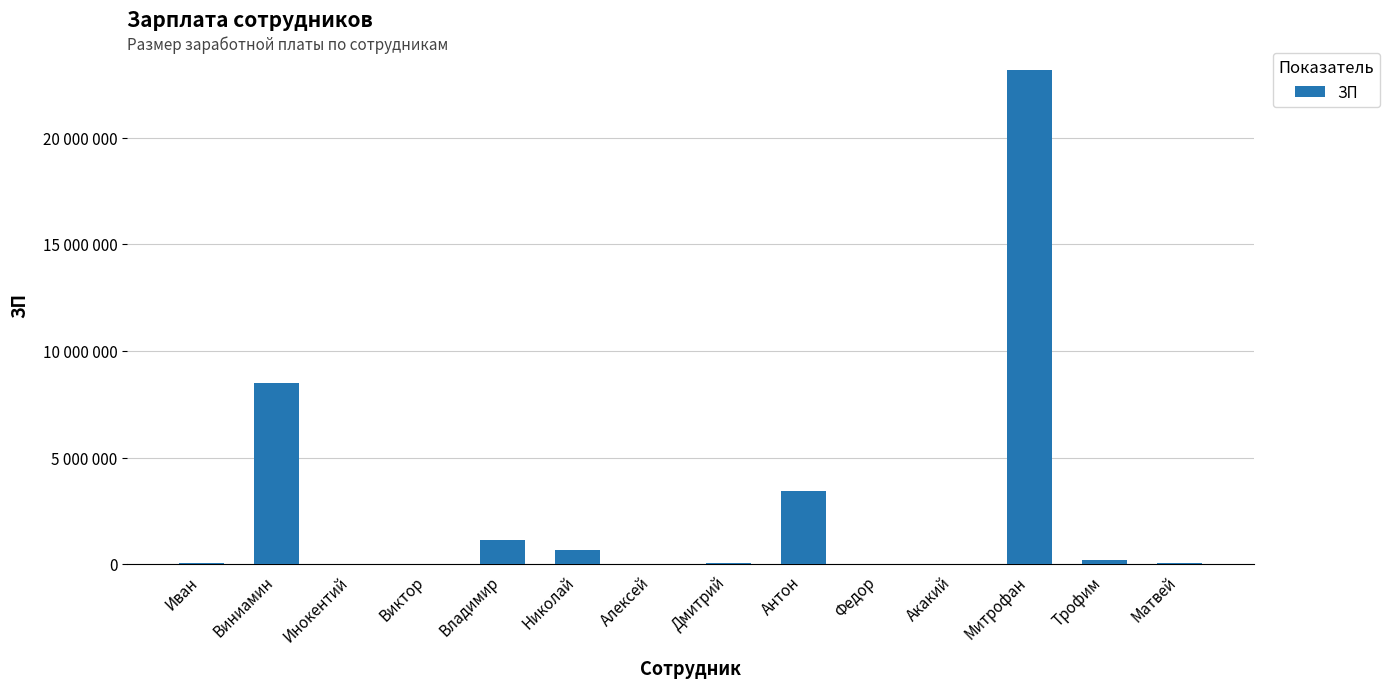

What position from the right is Федор?

5